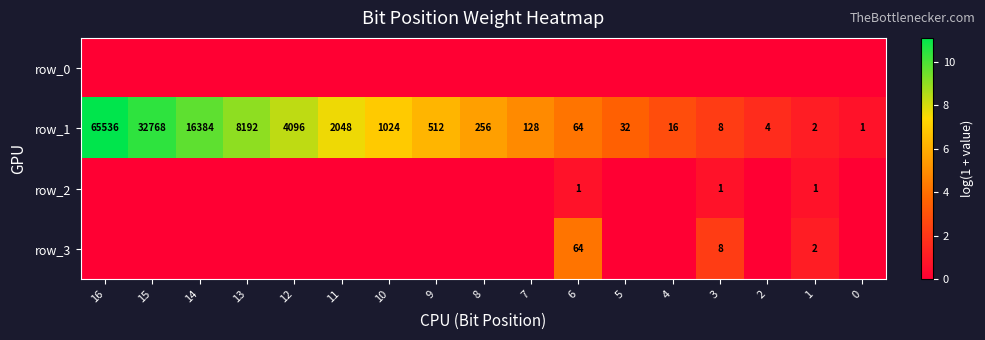

How many series are shown in this chart?

4